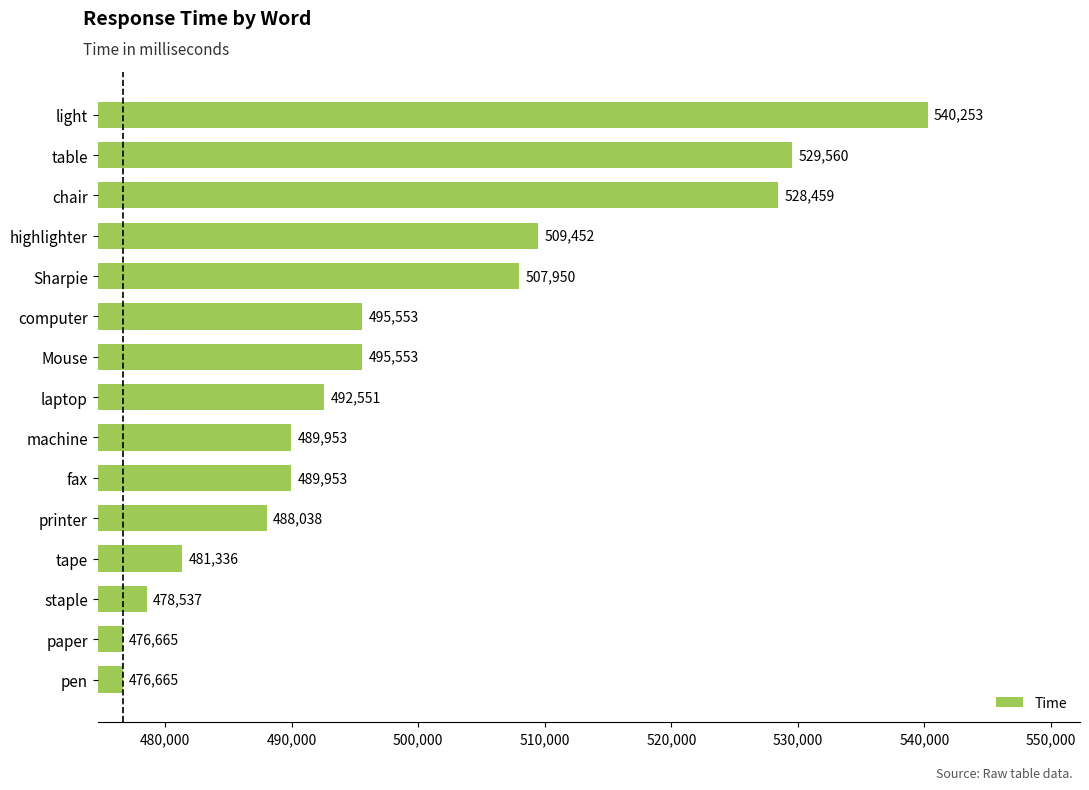

The chart shows a value of 330067 at chair. True or false?

False